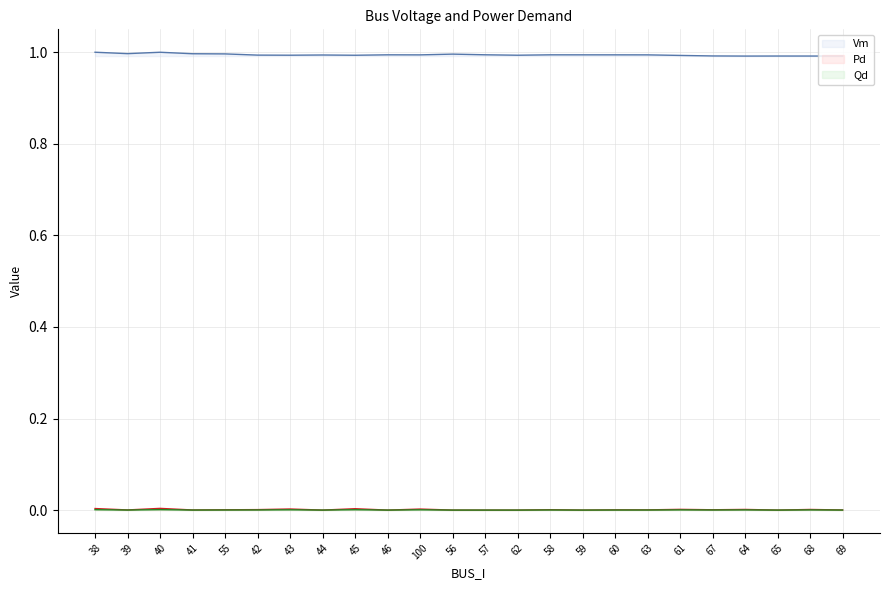

True or false: Qd and Pd cross at least once.

False